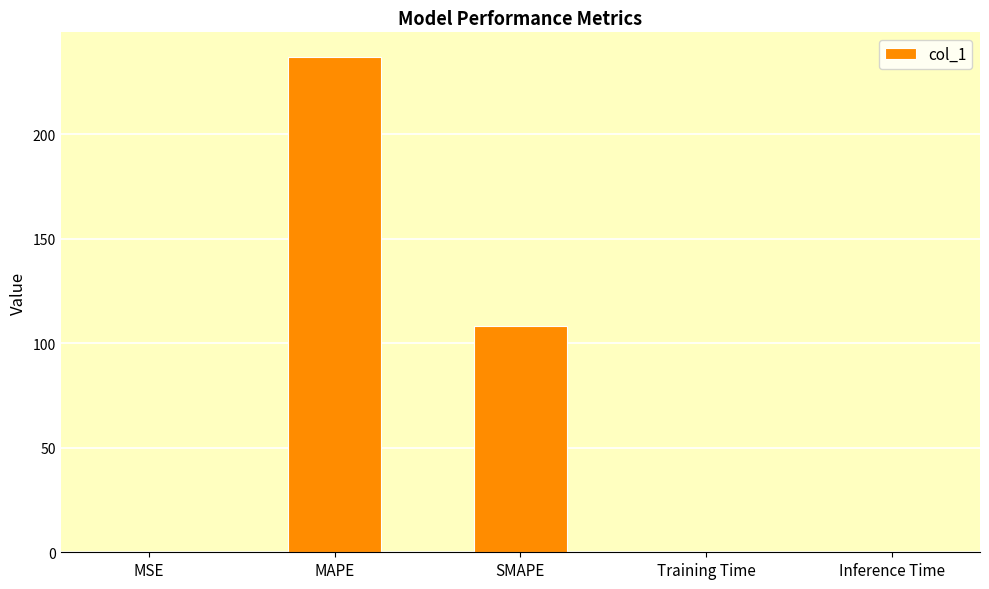

Which has a higher value, SMAPE or Training Time?

SMAPE